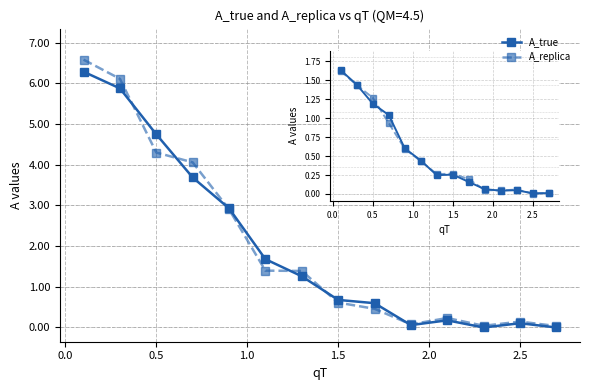

Does the chart have visible grid lines?

Yes